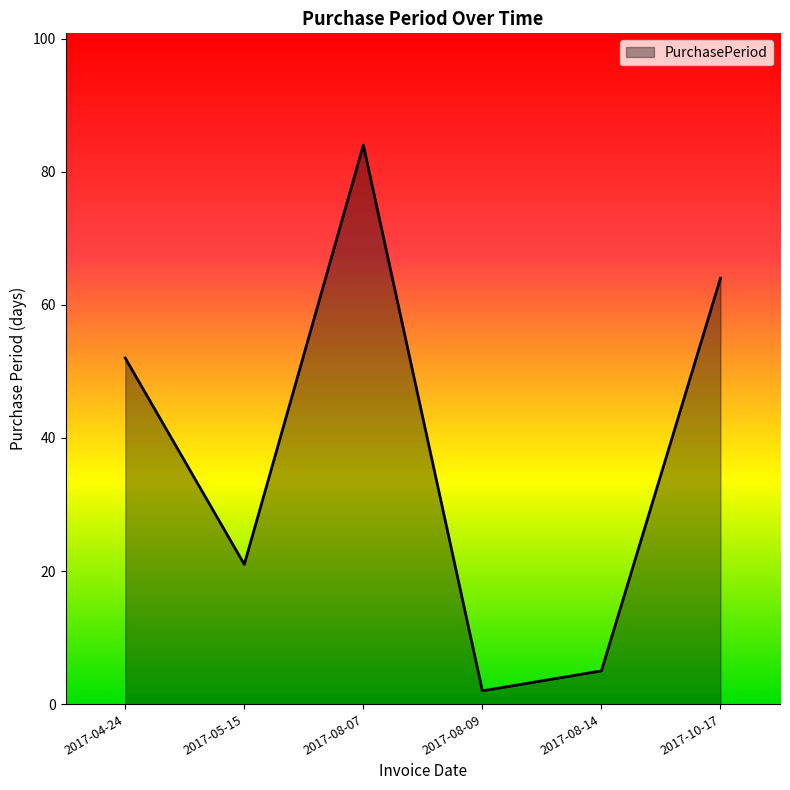

The value at 2017-08-07 is 84. True or false?

True